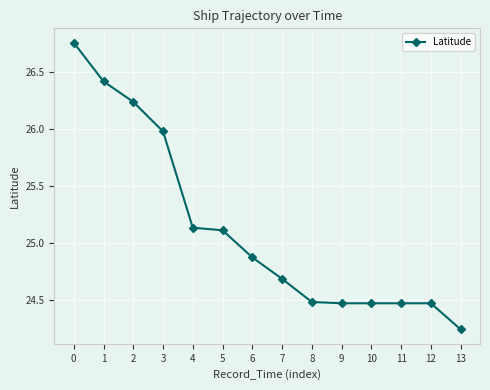

What is the ratio of the value at 12 to the value at 4?

1.0